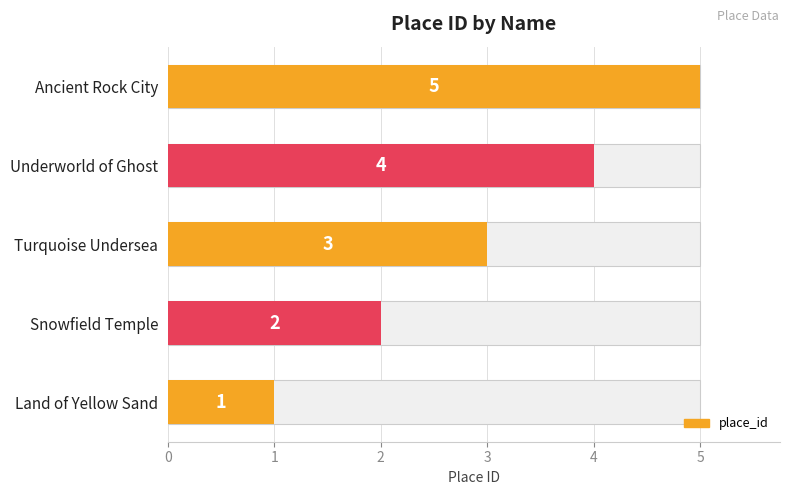

The value at Underworld of Ghost is 6. True or false?

False